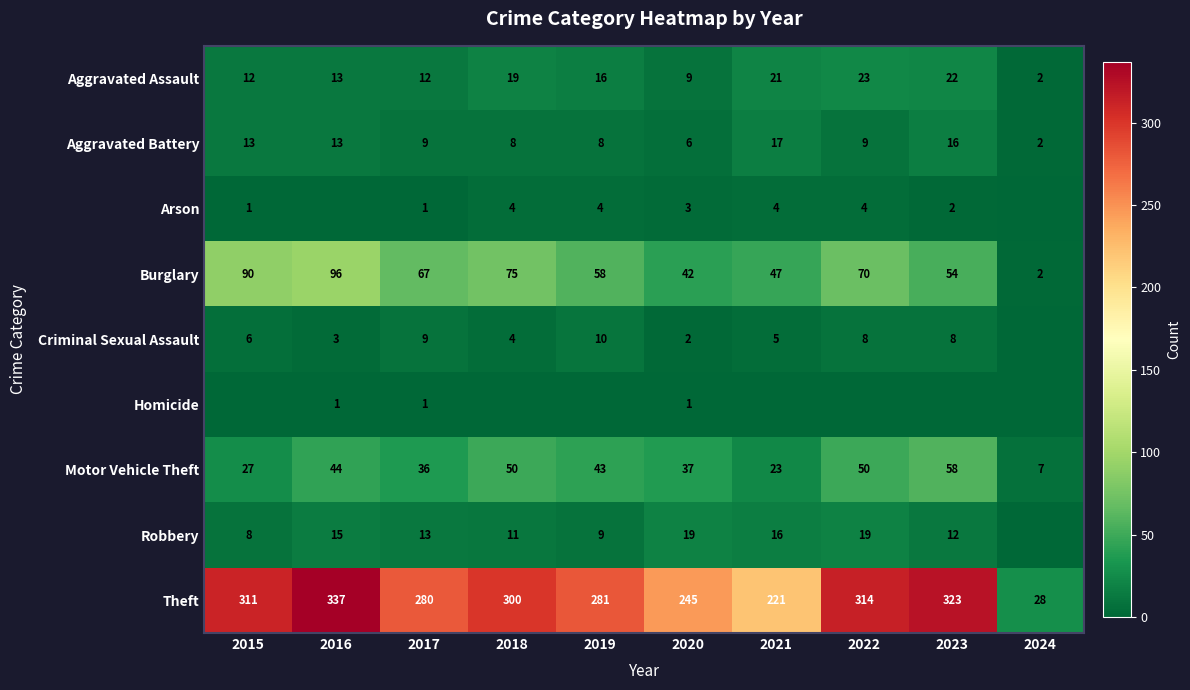

Is it true that Arson equals 2 at 2018?

False